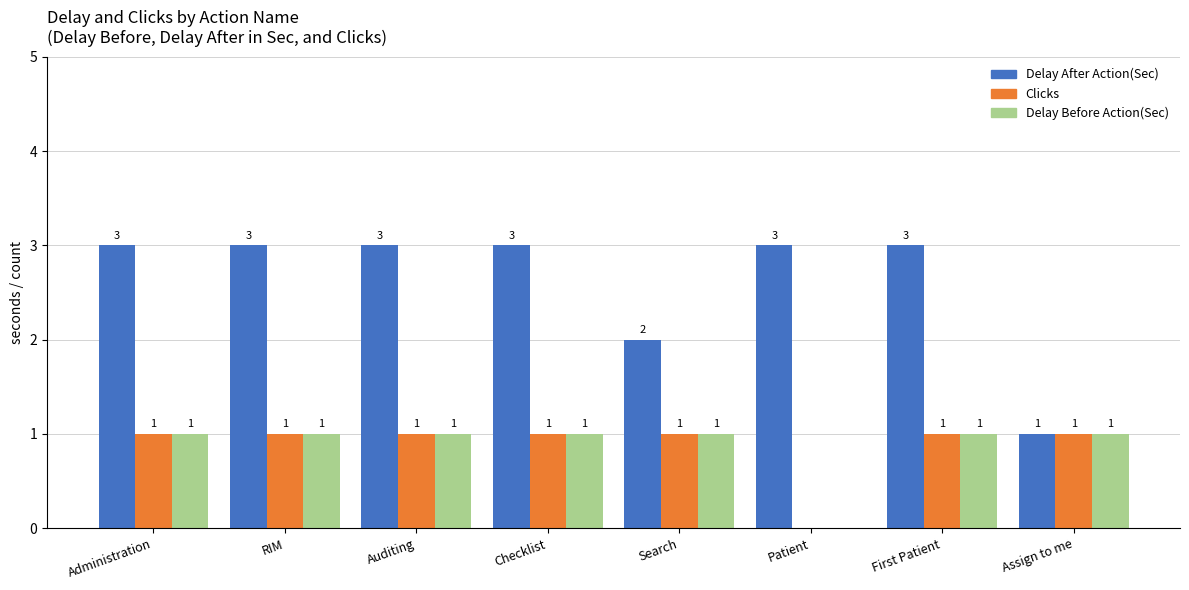

How many values in Clicks are above zero?

7